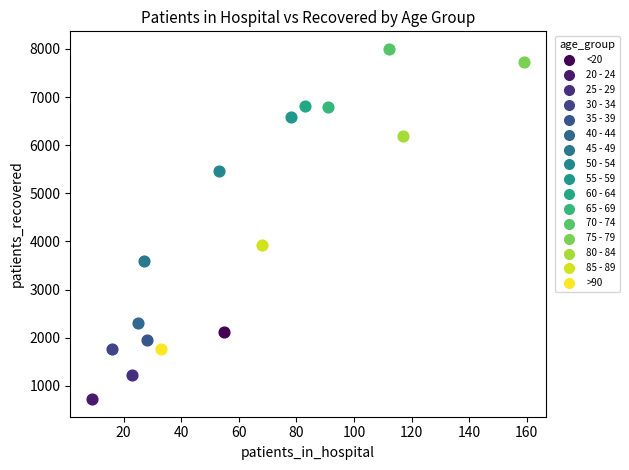

Which series contains the highest Y value?

70 - 74